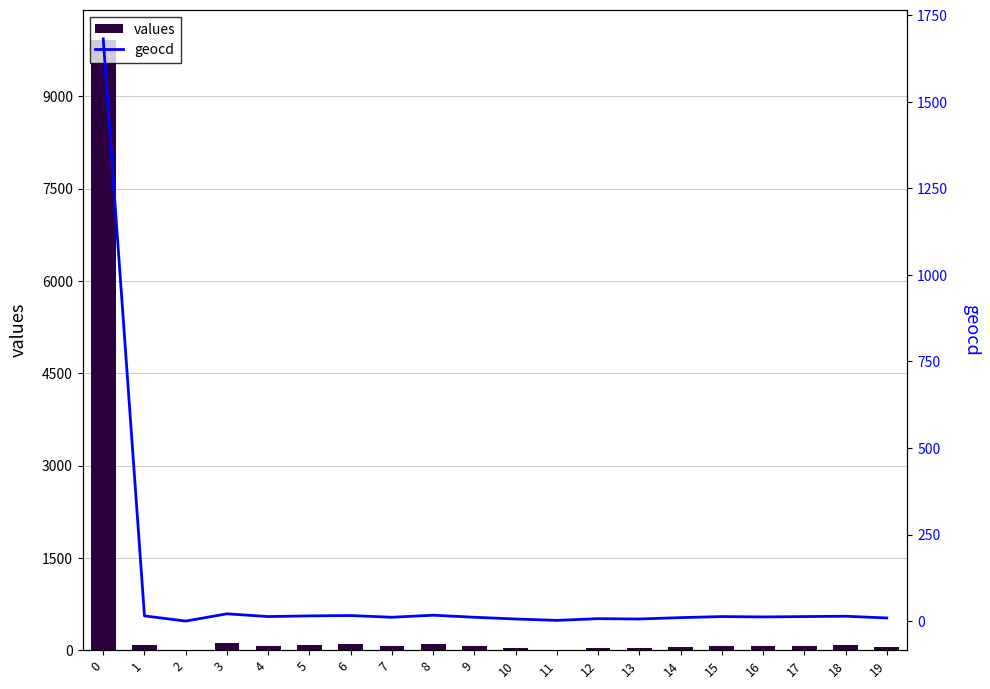

What is the sum of all values values?

11145